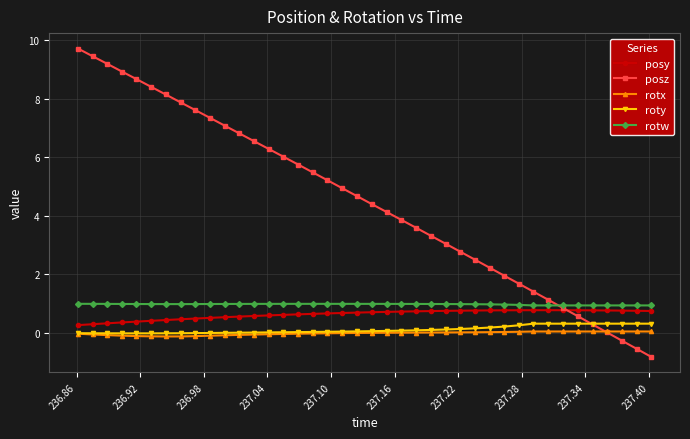

What is the average value of the posy series?

0.6